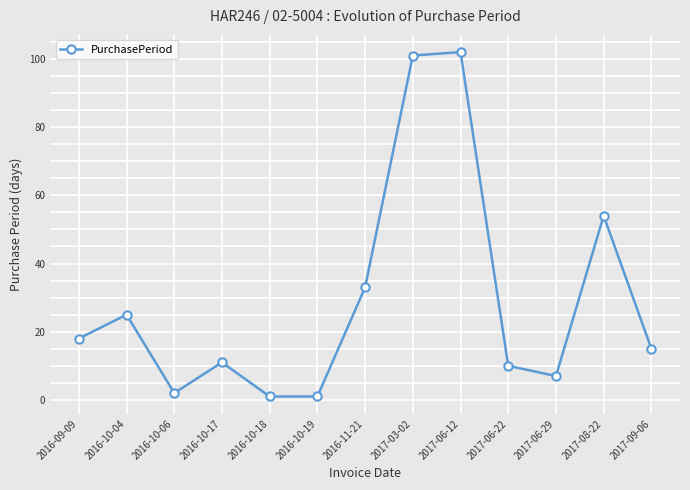

The value at 2016-10-06 is 2. True or false?

True